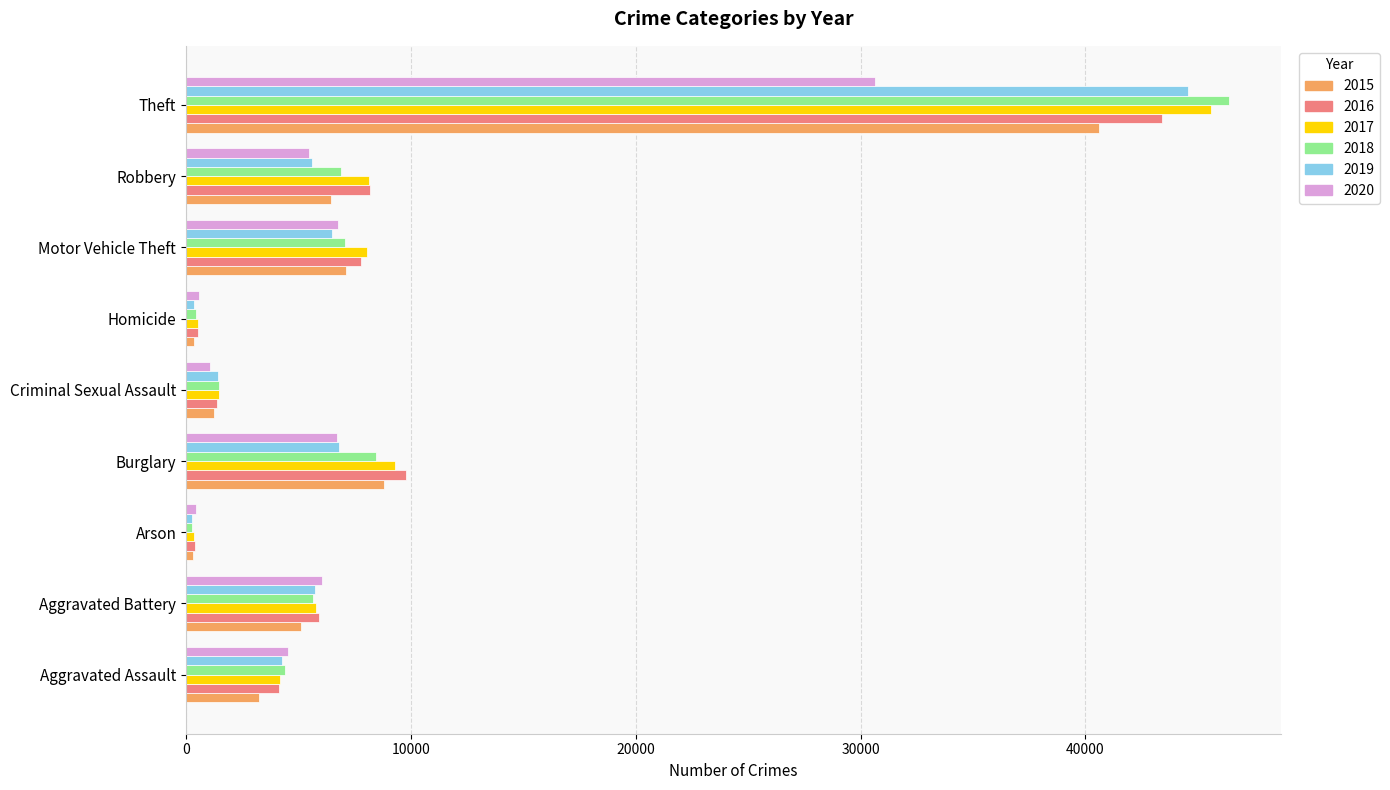

What is the difference between the maximum and minimum values in the 2018 series?

46131